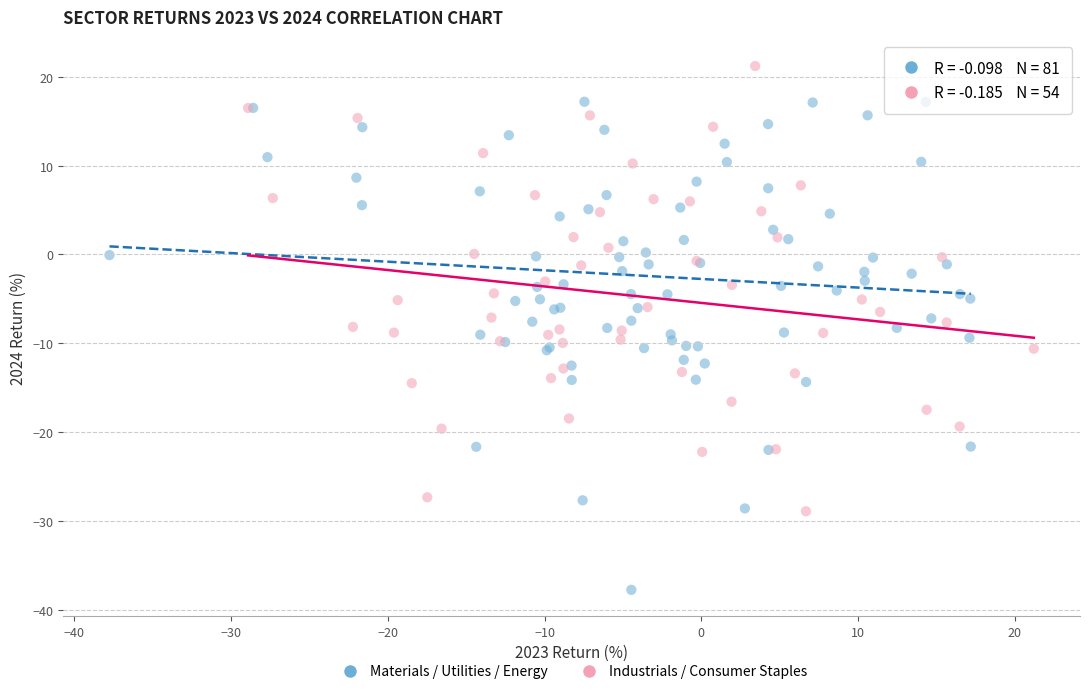

What are all the series names shown in the legend?

Materials / Utilities / Energy, Industrials / Consumer Staples